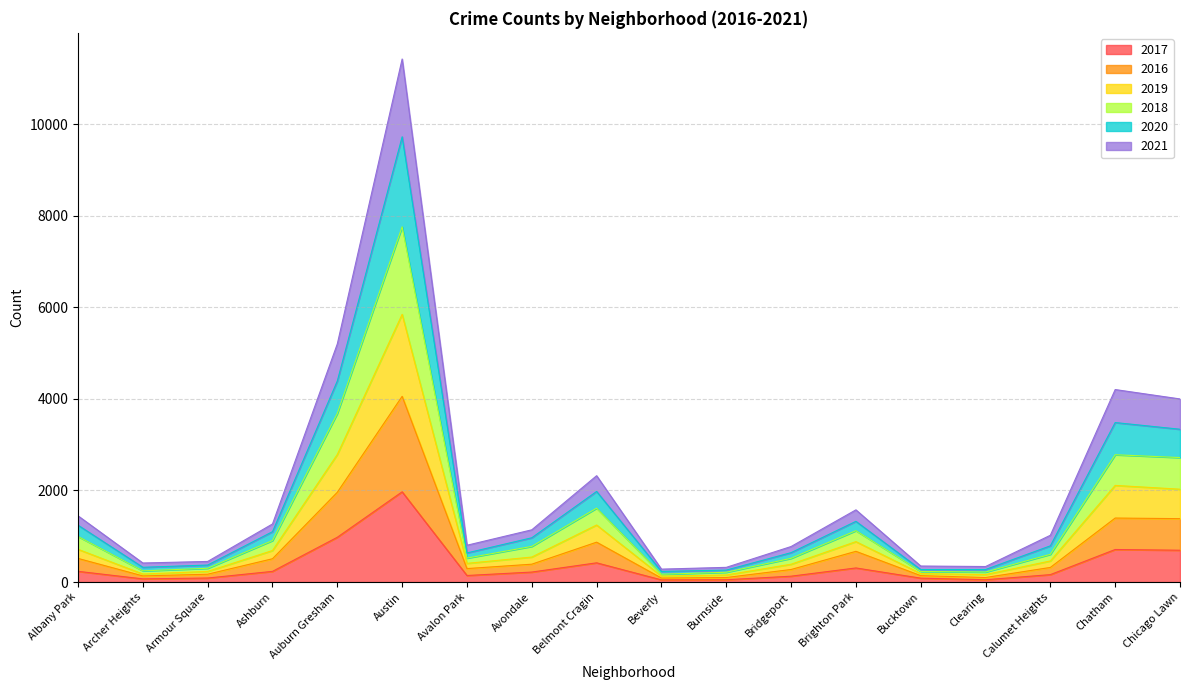

At which label does 2017 reach its peak?

Austin